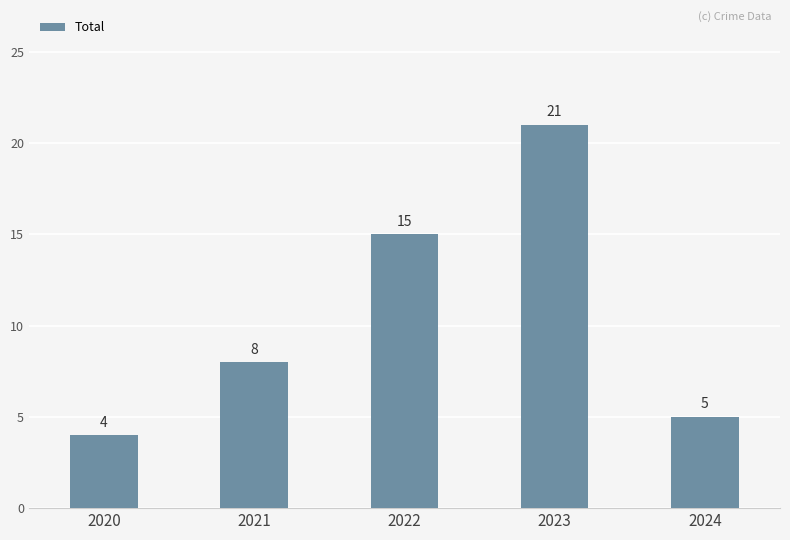

What is the sum of all values?

53